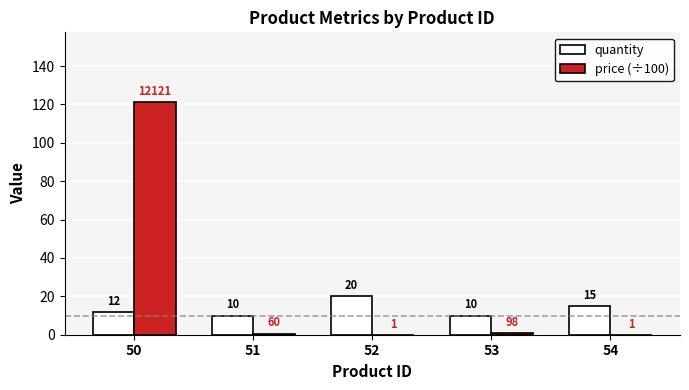

At which category does the chart reach its peak across all series?

50